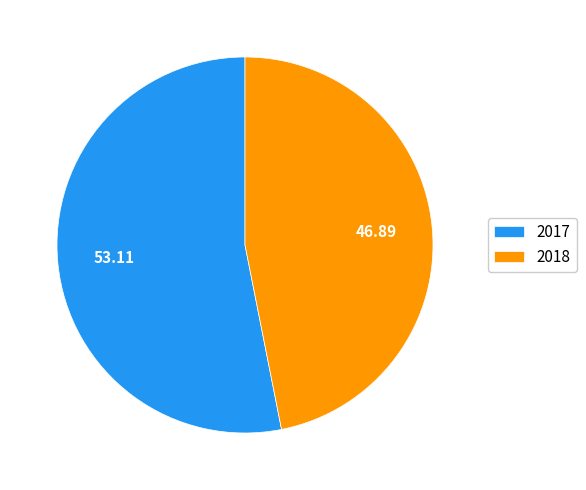

Does 2018 account for over 50% of the chart?

No